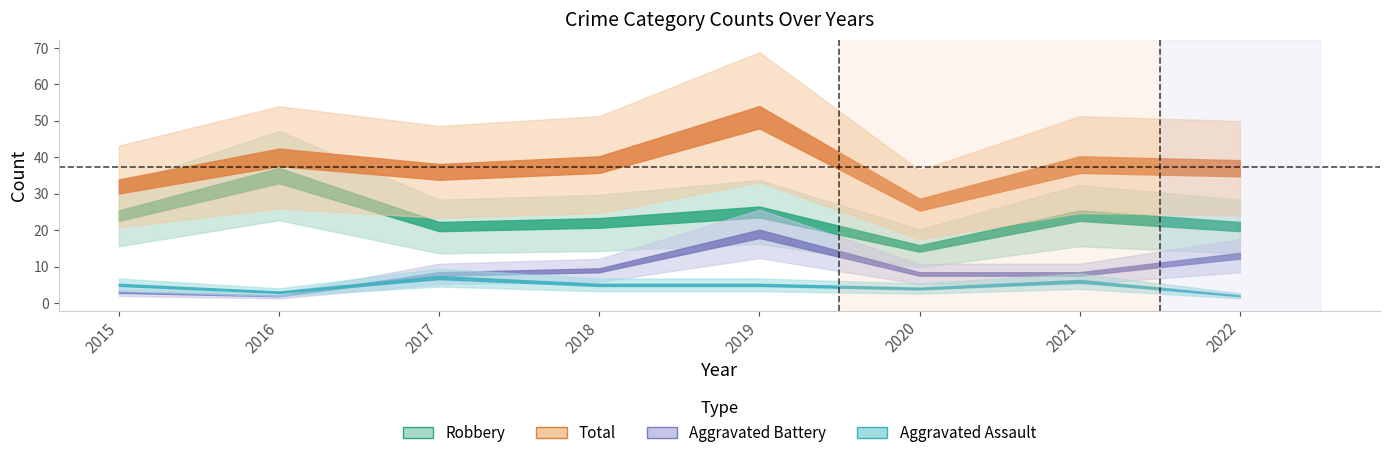

What is the minimum value shown in the chart?

2